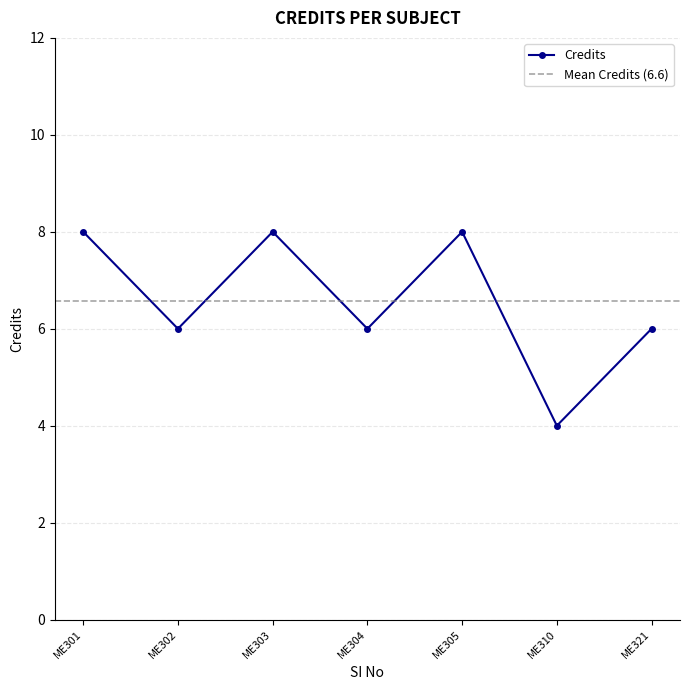

What is the average value?

7